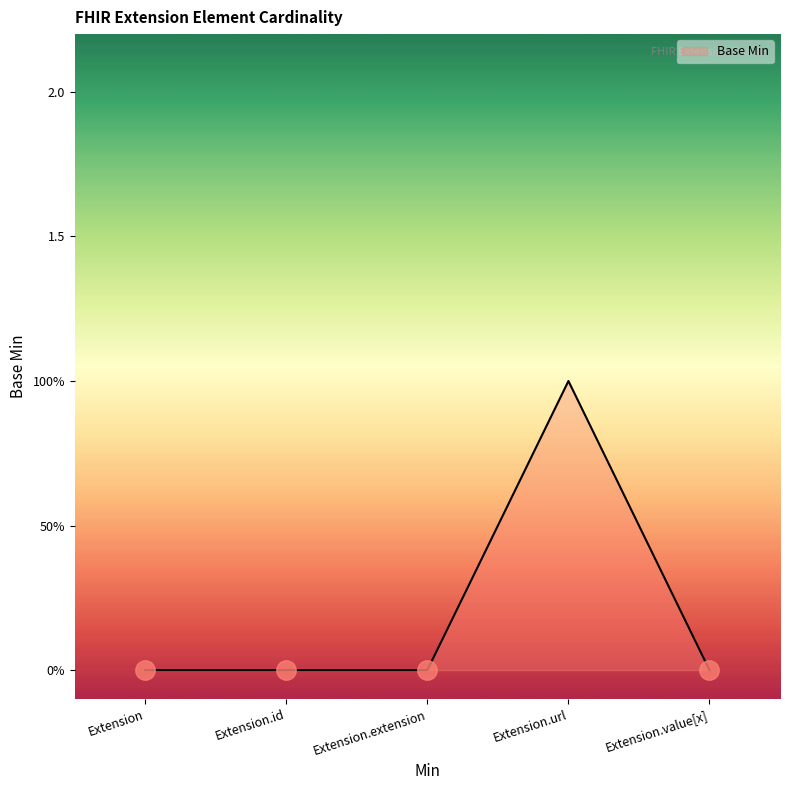

List the labels in order of value, largest first.

Extension.url, Extension, Extension.id, Extension.extension, Extension.value[x]